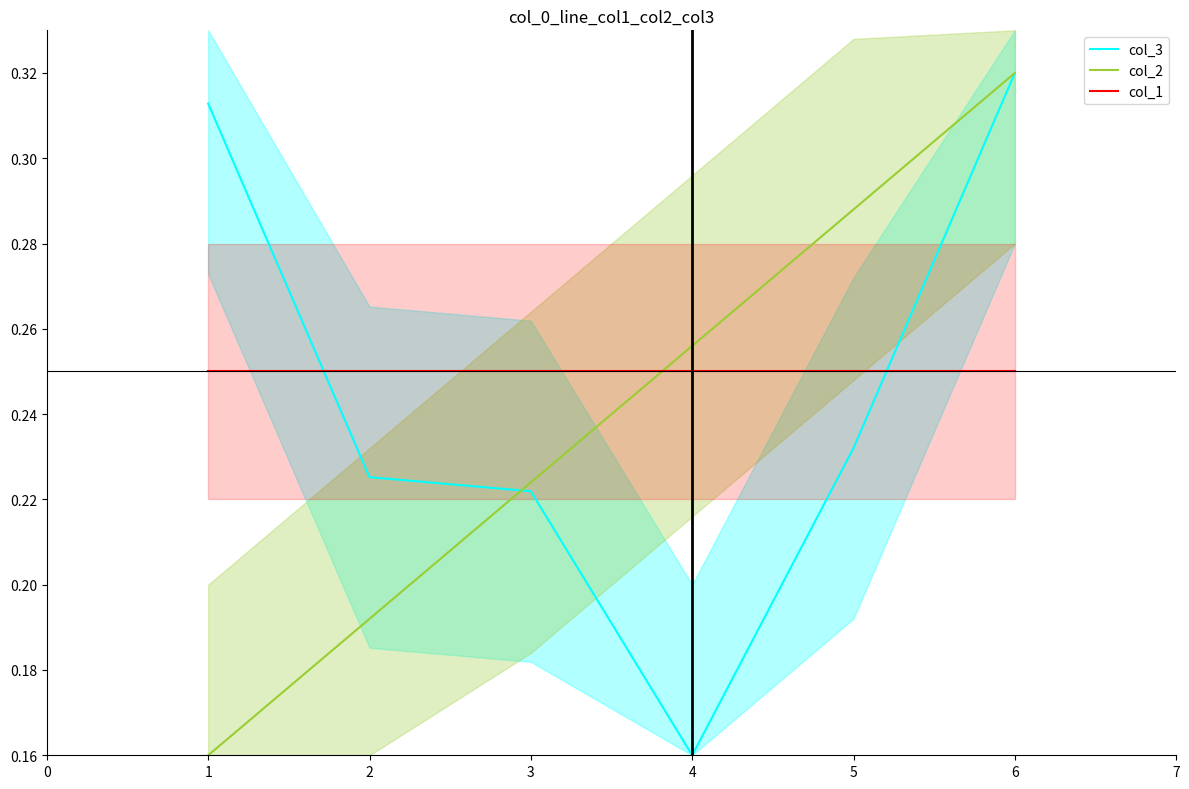

What is the minimum value shown in the chart?

0.2